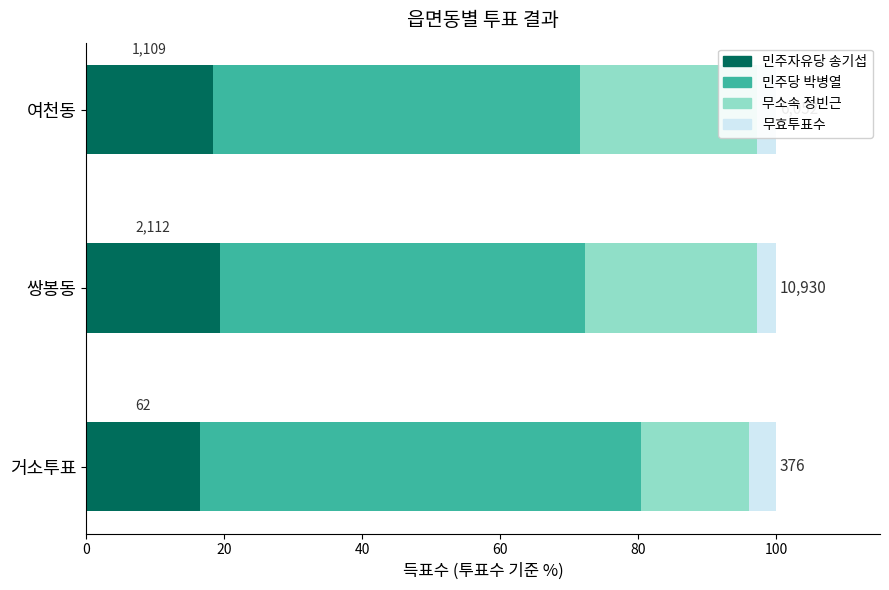

What is the average value of the 무소속 정빈근 series?

22.1